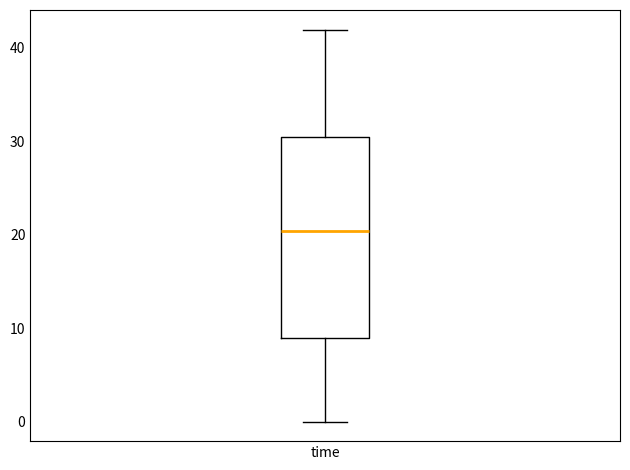

Read this box plot against the y-axis: the position of the median line, the range covered by the box, and the ends of both whiskers. The values are not printed on the chart, so give them approximately, as read against the axis.

median 20, box 9 to 30, whiskers 0 to 42